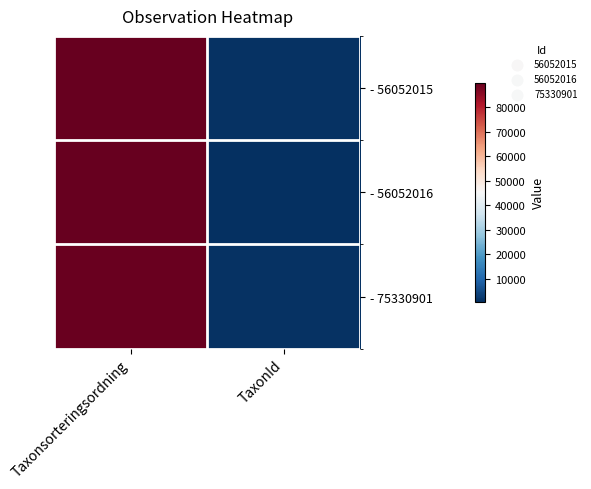

Reading left to right, extract all data points from this chart.

- 56052015: Taxonsorteringsordning=89832	TaxonId=1209
- 56052016: Taxonsorteringsordning=89673	TaxonId=658
- 75330901: Taxonsorteringsordning=89403	TaxonId=1205